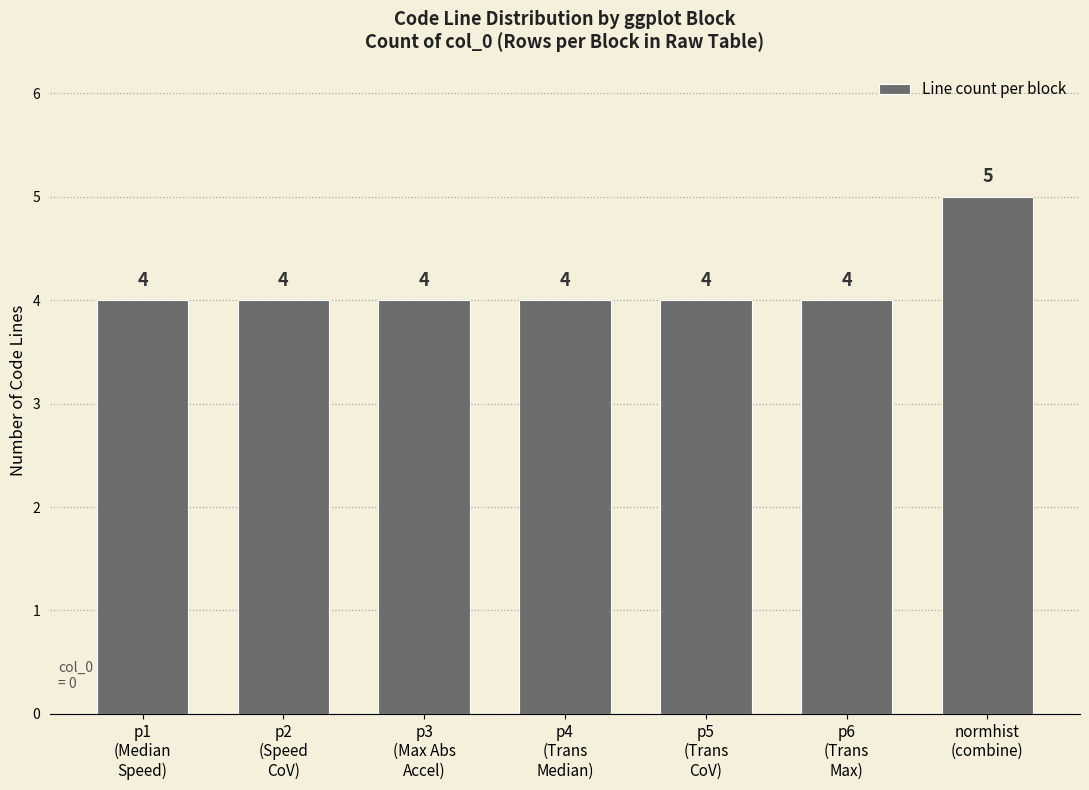

What is the ratio of the value at p6
(Trans
Max) to the value at p3
(Max Abs
Accel)?

1.0